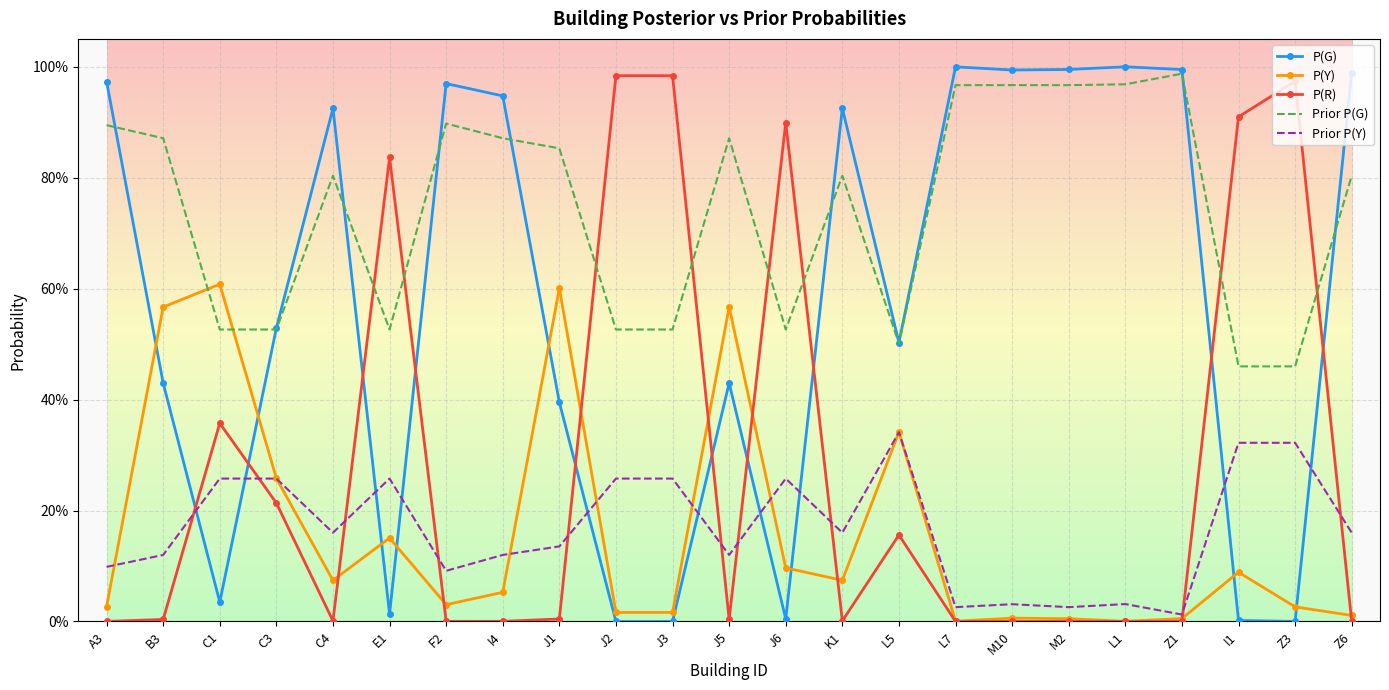

Is the value of Prior P(G) at K1 greater than the value of P(R) at C3?

Yes